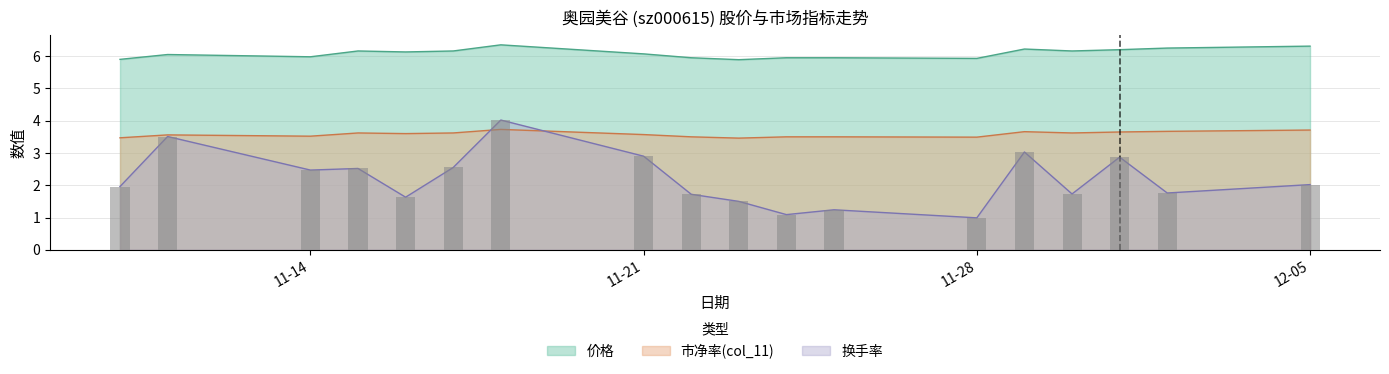

At which category does the chart reach its minimum across all series?

11-28